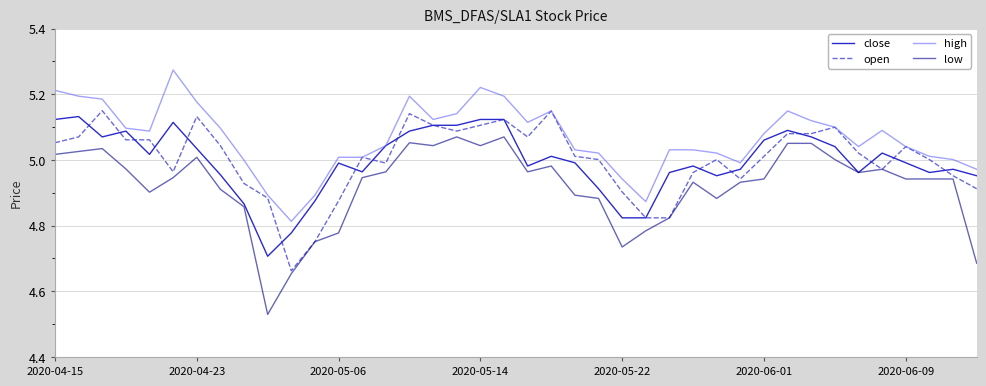

True or false: low and high intersect in this chart.

False